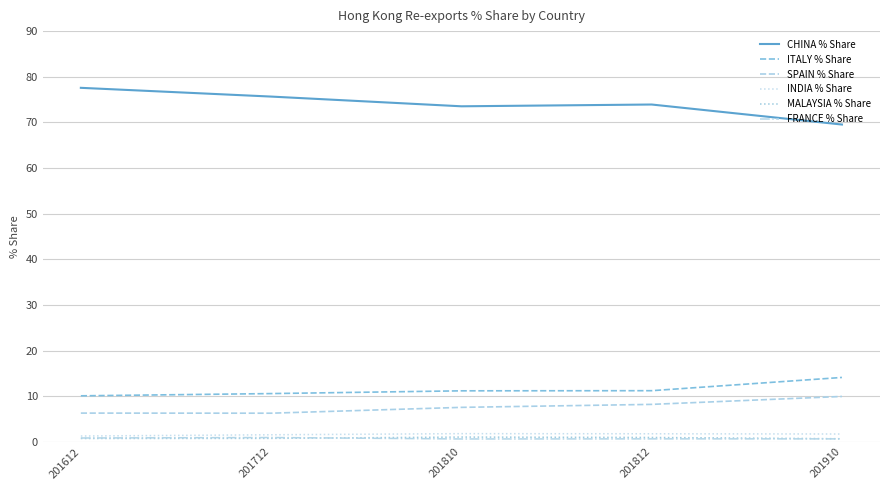

At which label does ITALY % Share reach its peak?

201910